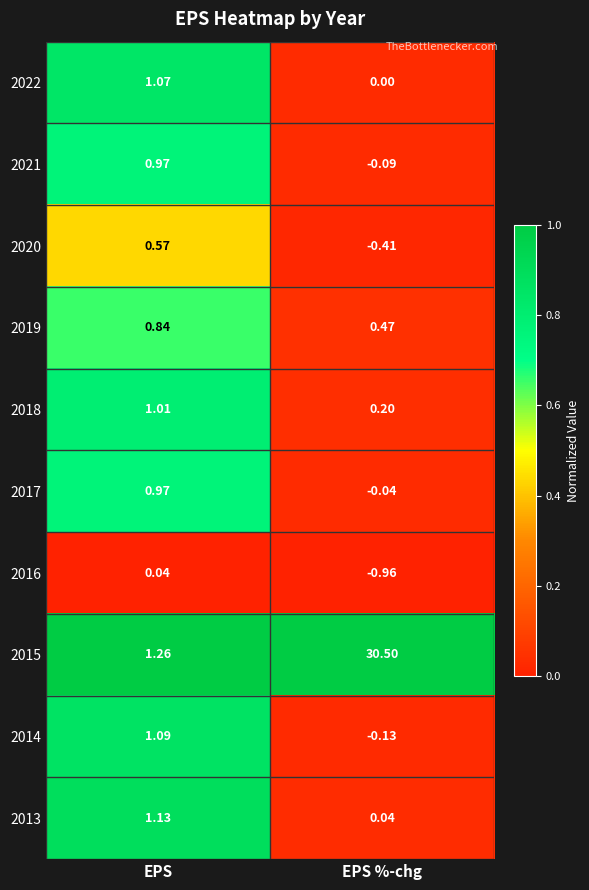

Count the number of categories in the chart.

2